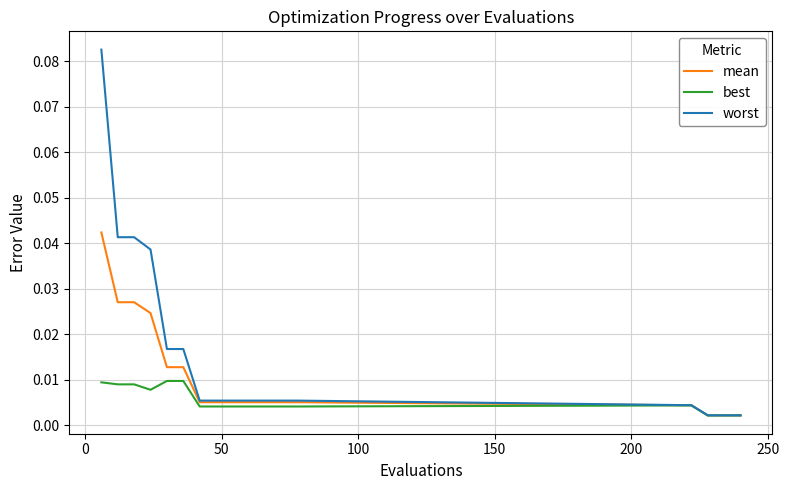

Which series has the largest total across all categories?

worst